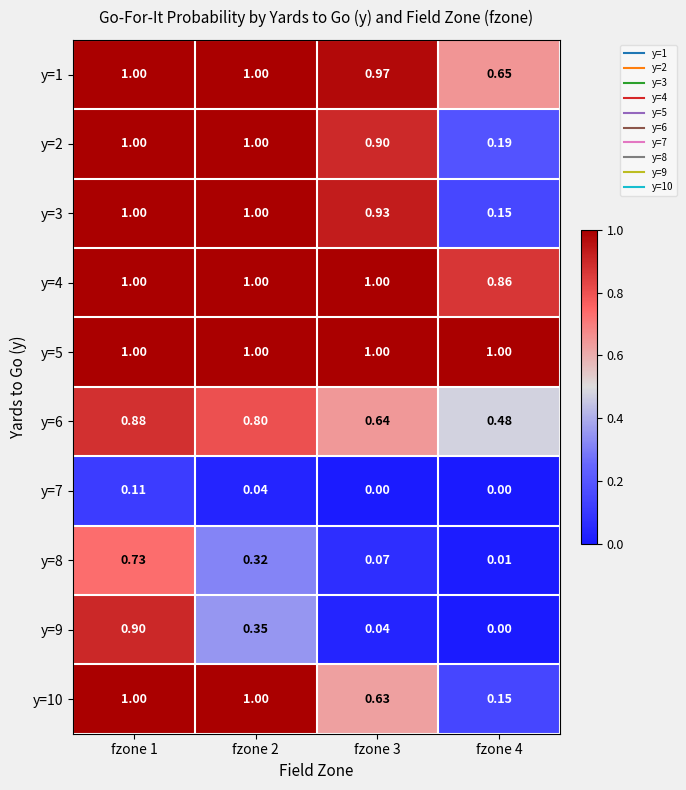

How many values in y=7 are above zero?

2